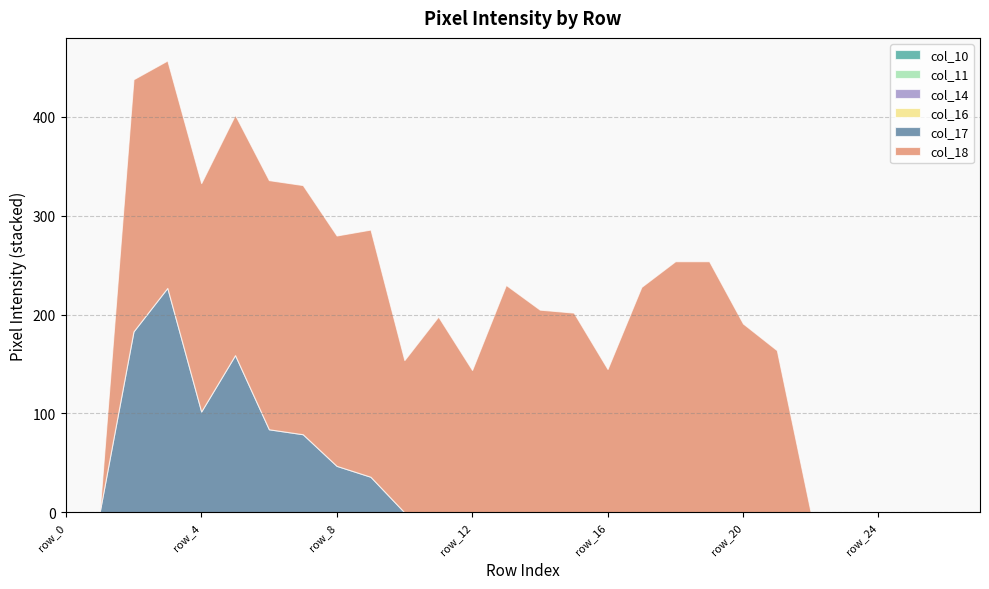

Which series has the largest range (max minus min)?

col_18